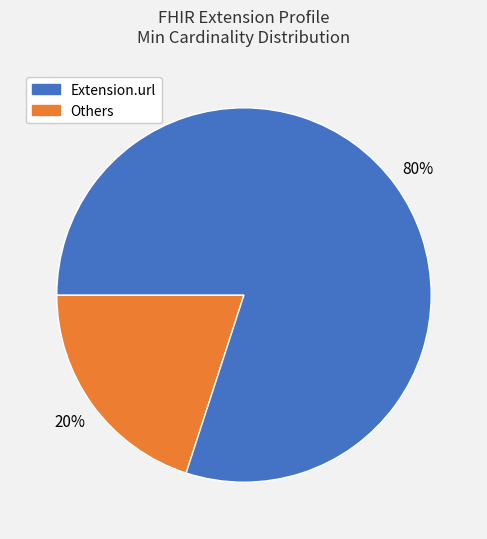

To the nearest percent, what is the difference between the largest and smallest slice percentages?

60%